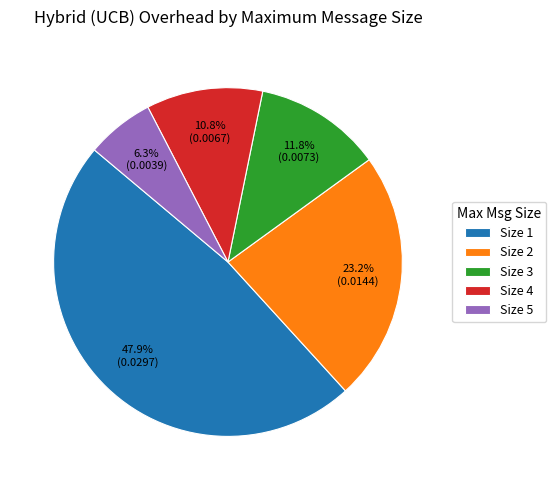

Which slice is the largest?

Size 1